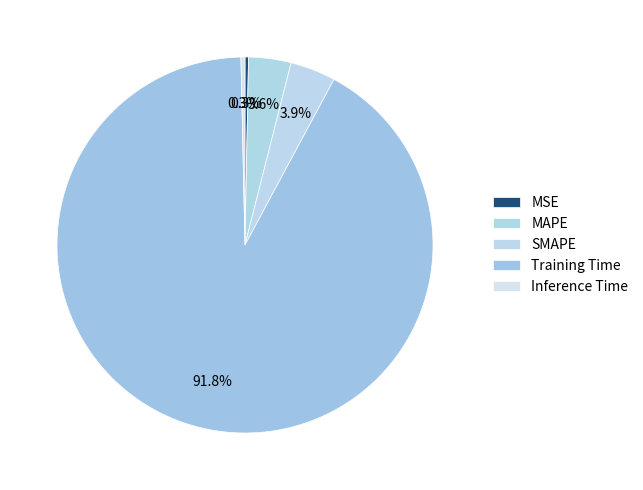

Is there any slice that represents more than half of the pie?

Yes